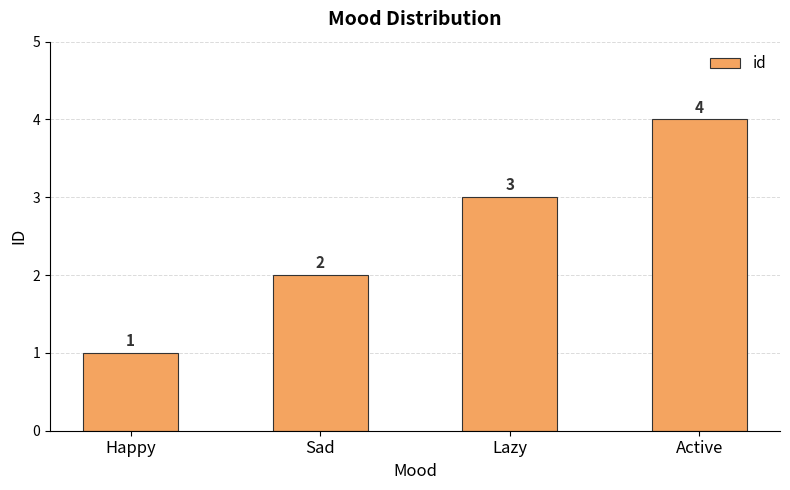

What is the change in value from Happy to Sad?

+1